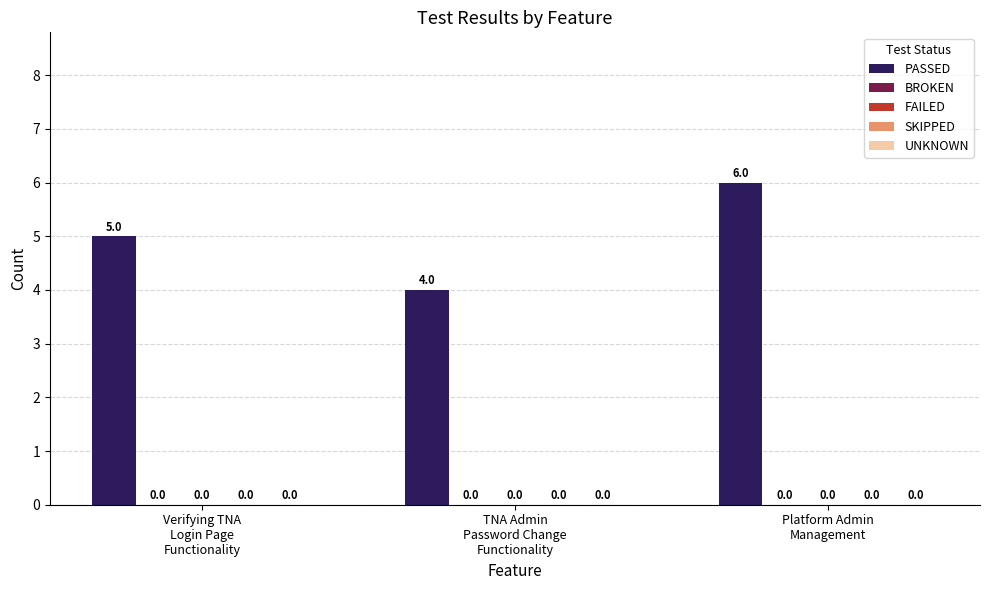

Does the chart contain any negative values?

No